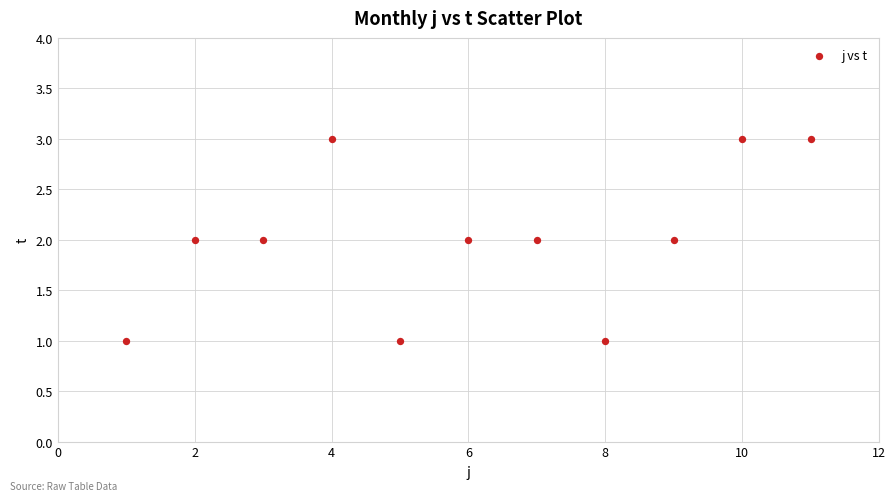

What is the average X value?

6